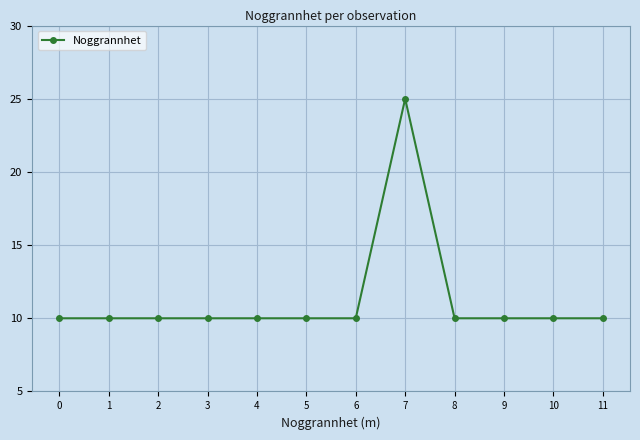

What is the value of the 12th point from the left?

10